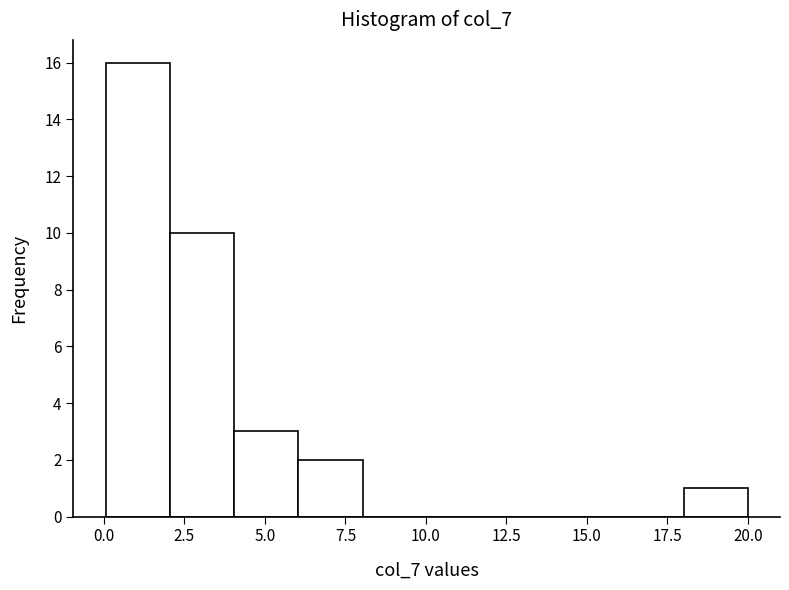

Read against the x-axis, roughly where is the centre of the tallest bar?

1.0